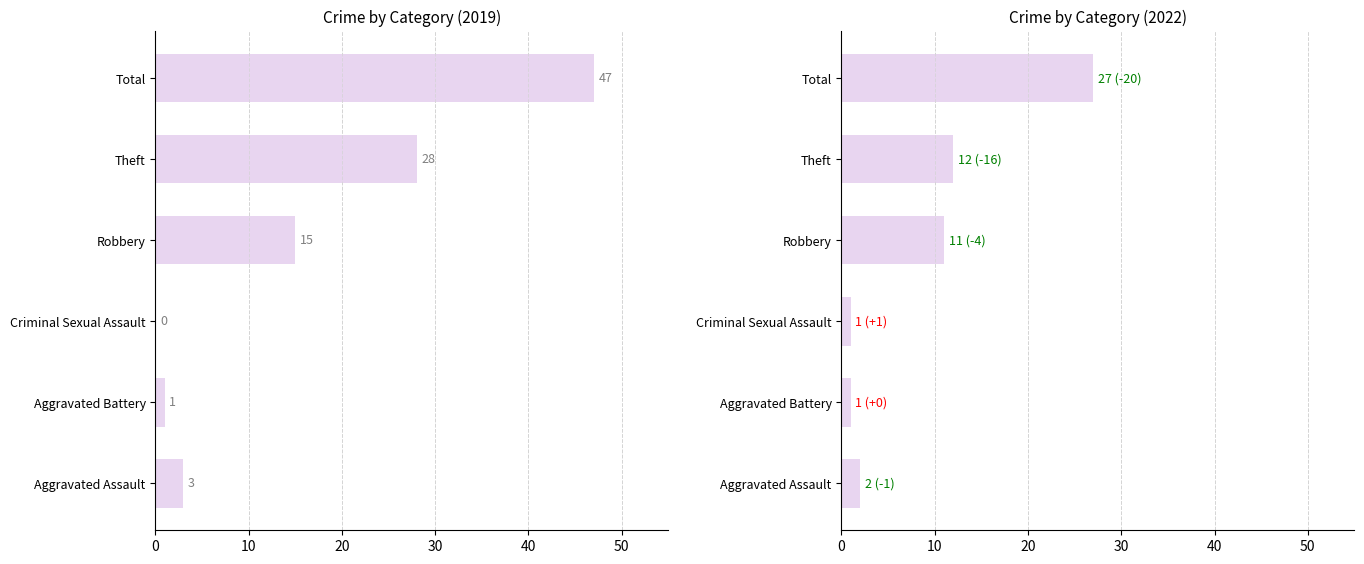

What is the sum of all 2019 values?

94